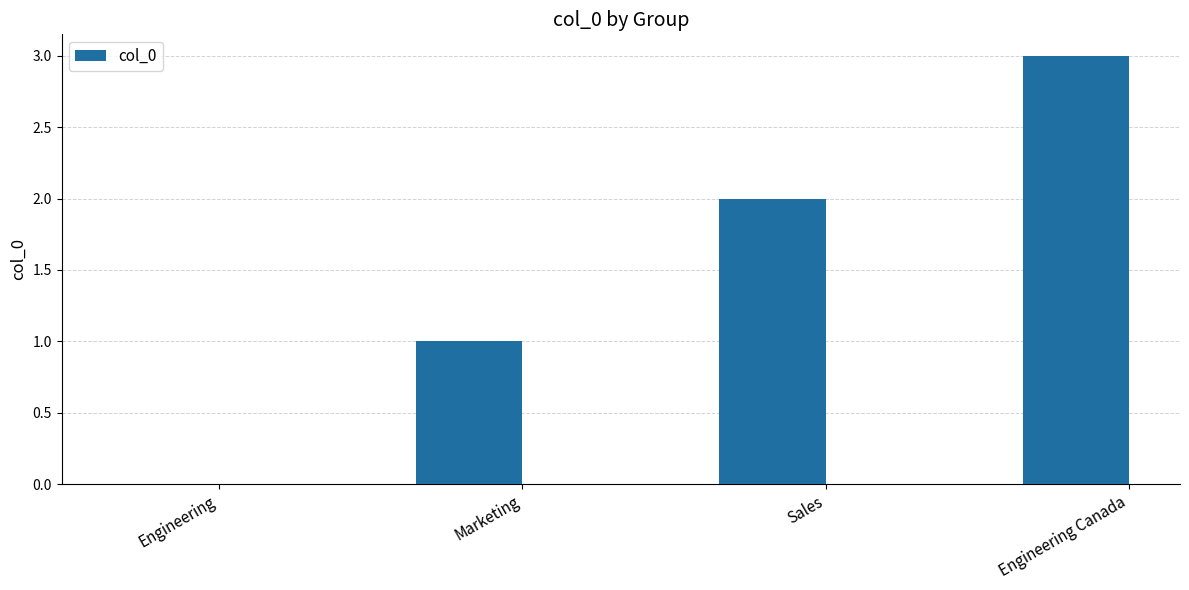

What is the change in value from Engineering to Sales?

+2